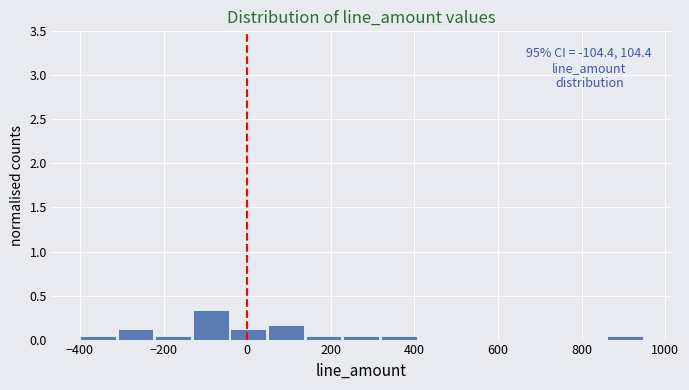

Which range on the x-axis has the tallest bar?

-130 to -40